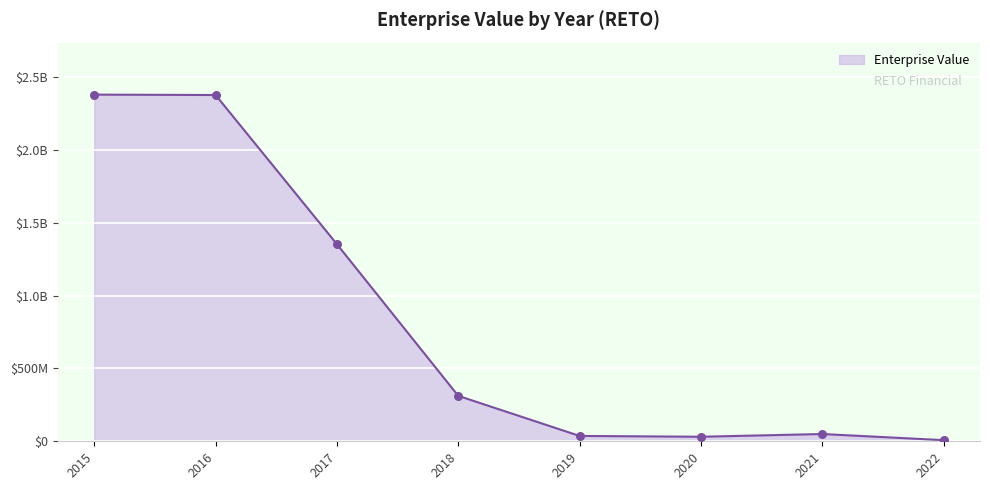

Between 2020 and 2016, which is larger?

2016